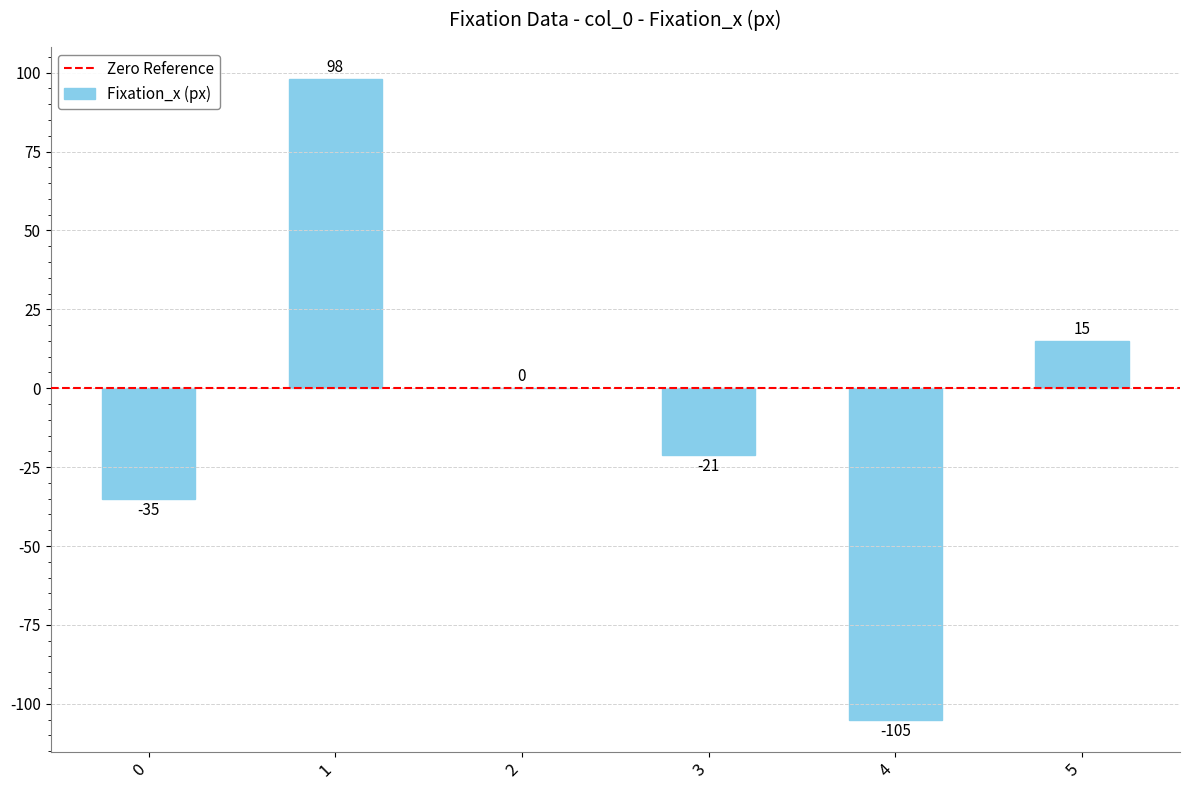

What is the maximum value shown in the chart?

98